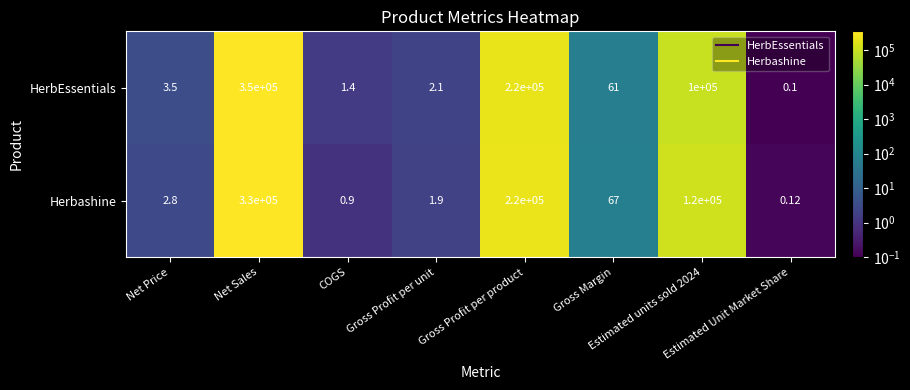

List the series in order of their peak value, highest first.

HerbEssentials, Herbashine